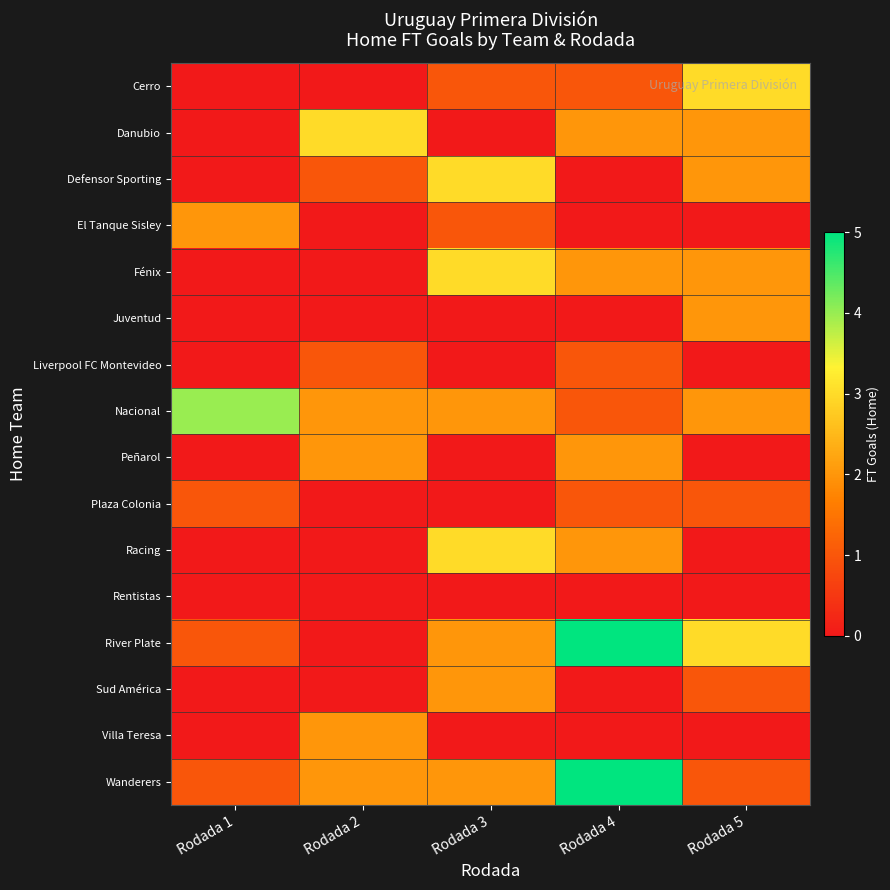

What is the total value across all series at Rodada 1?

9